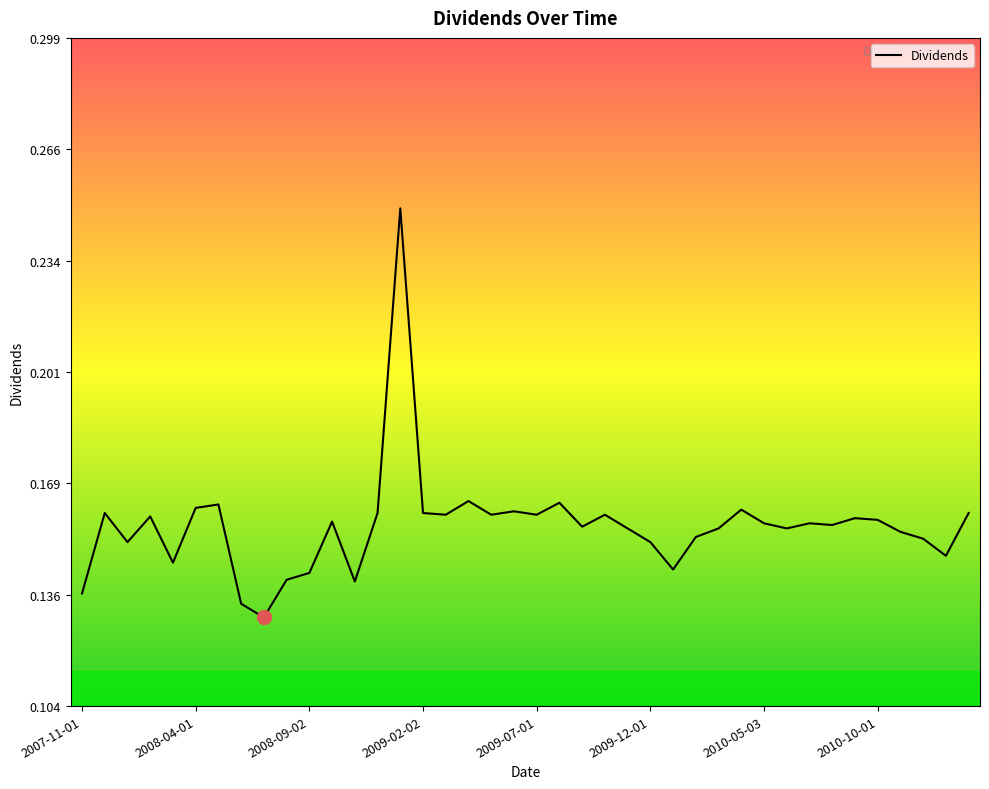

Reading left to right, extract all data points from this chart.

0.1	0.2	0.2	0.2	0.1	0.2	0.2	0.1	0.1	0.1	0.1	0.2	0.1	0.2	0.2	0.2	0.2	0.2	0.2	0.2	0.2	0.2	0.2	0.2	0.2	0.2	0.1	0.2	0.2	0.2	0.2	0.2	0.2	0.2	0.2	0.2	0.2	0.2	0.1	0.2